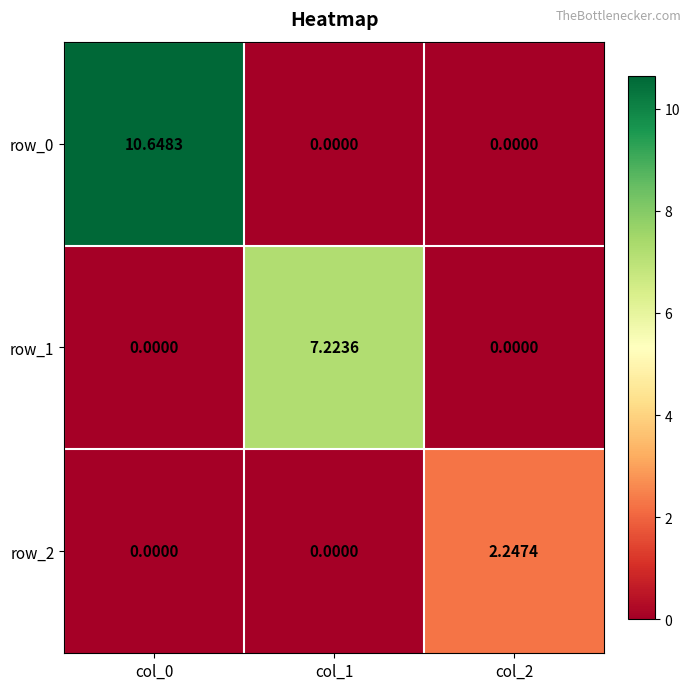

At which label does row_0 reach its peak?

col_0